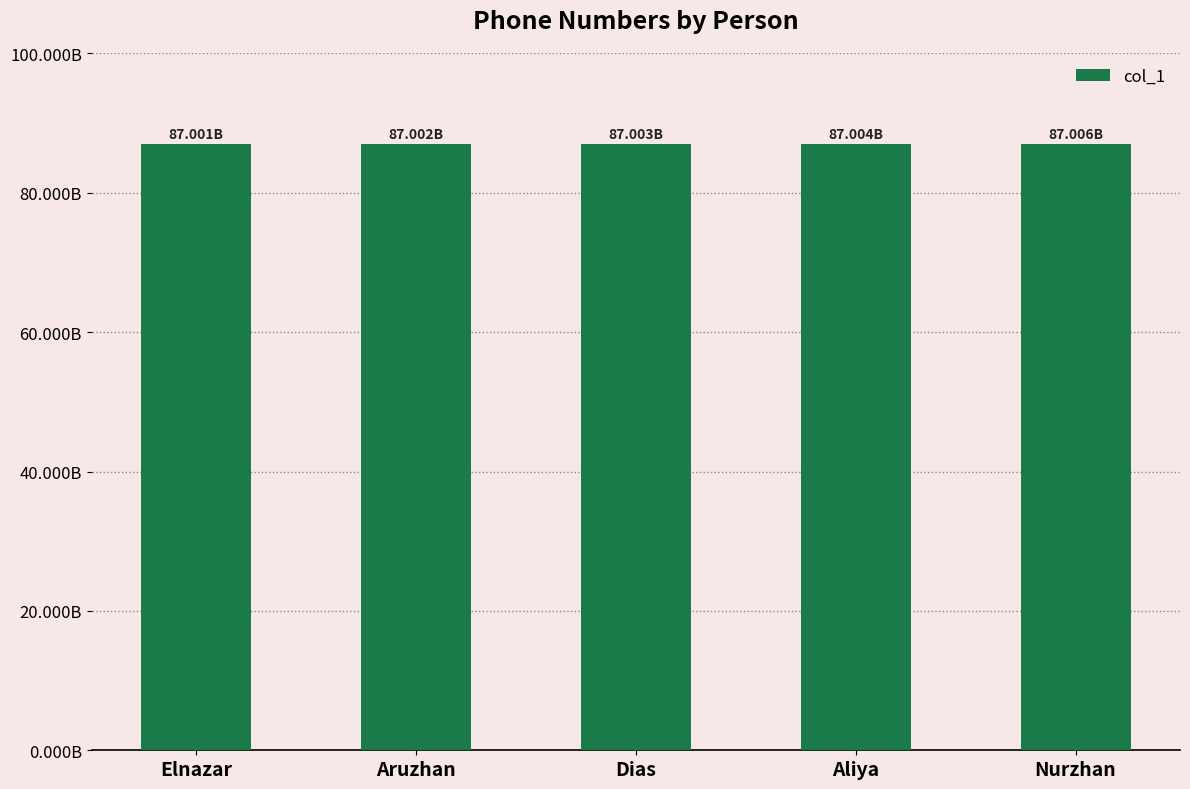

Where is the data nearest to the value 87003334455?

Dias